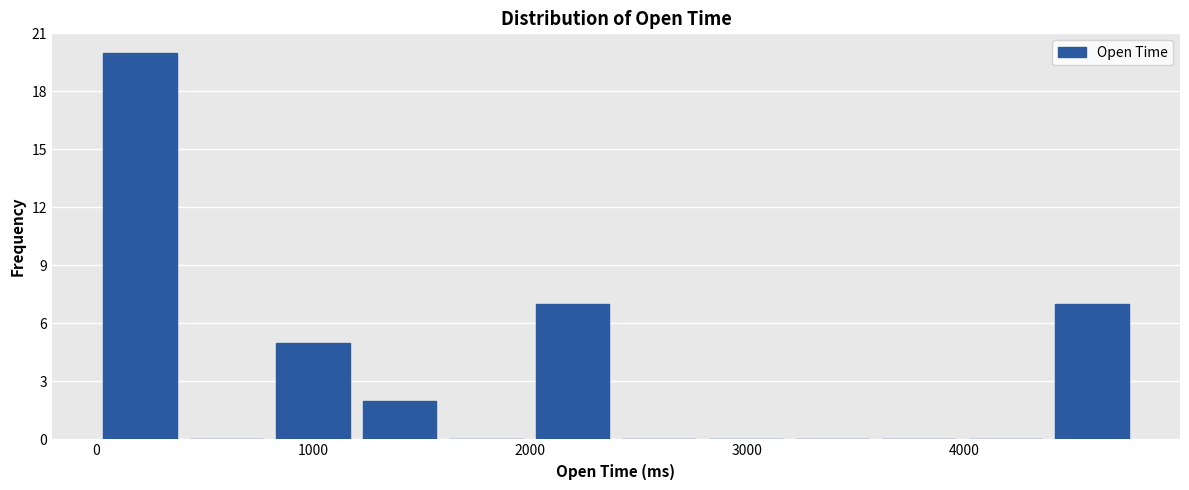

Read against the x-axis, roughly where is the centre of the tallest bar?

200